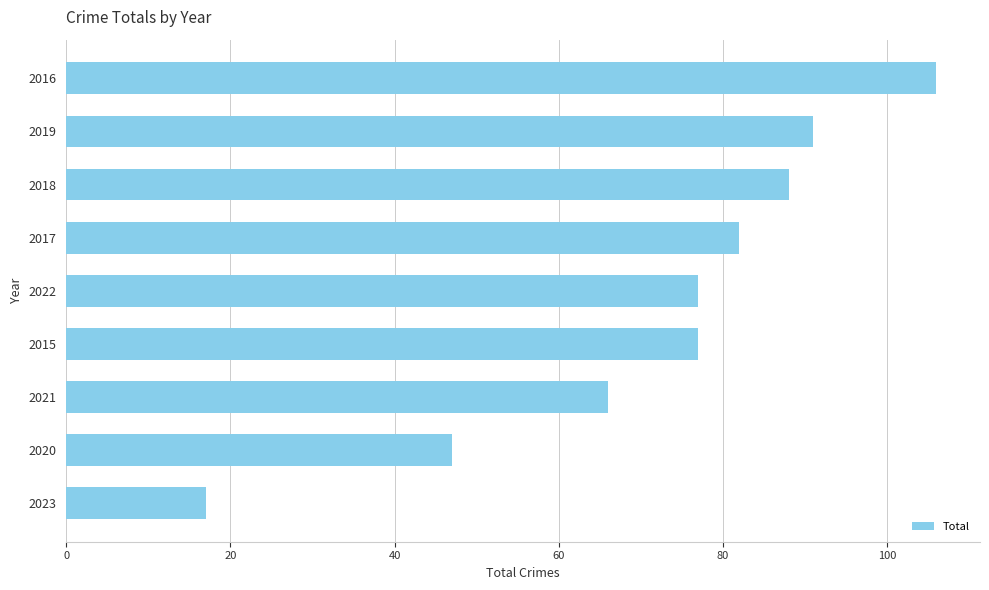

What is the change in value from 2020 to 2016?

+59